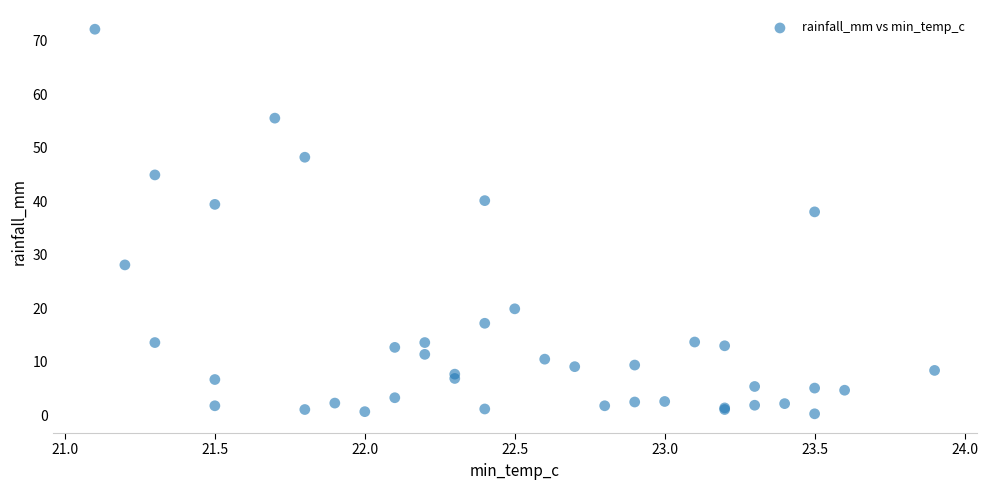

What Y value in the scatter plot is closest to 36?

38.0